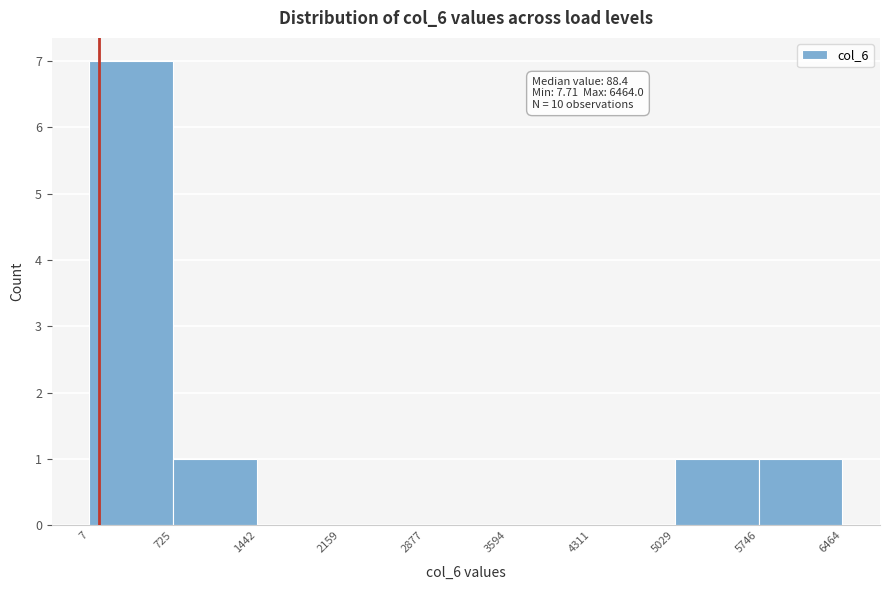

Which range on the x-axis has the tallest bar?

7 to 725